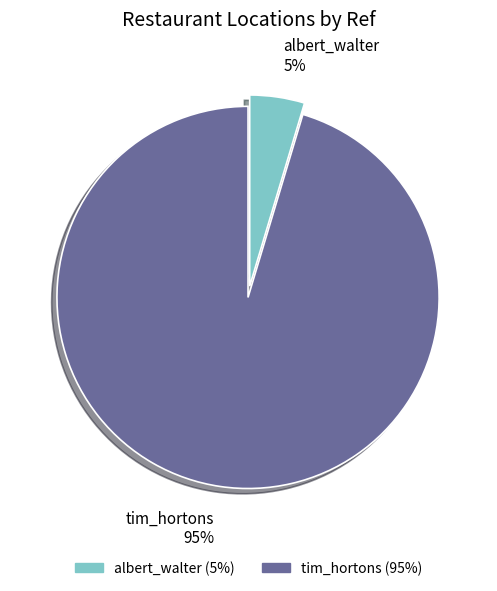

The tim_hortons slice represents 95% of the pie. True or false?

True